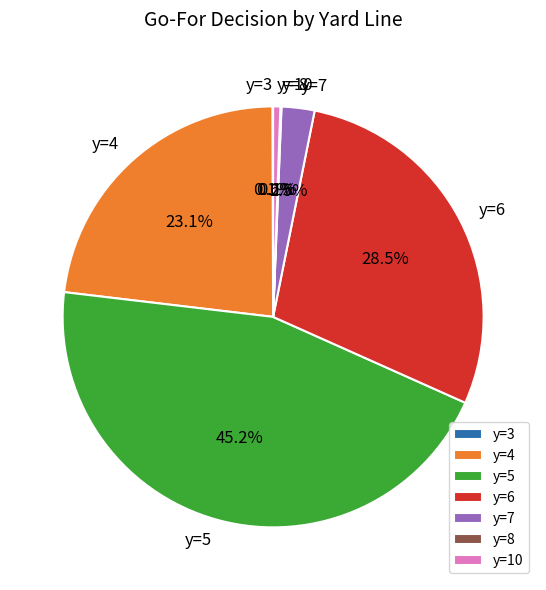

Which category has the biggest portion of the pie?

y=5